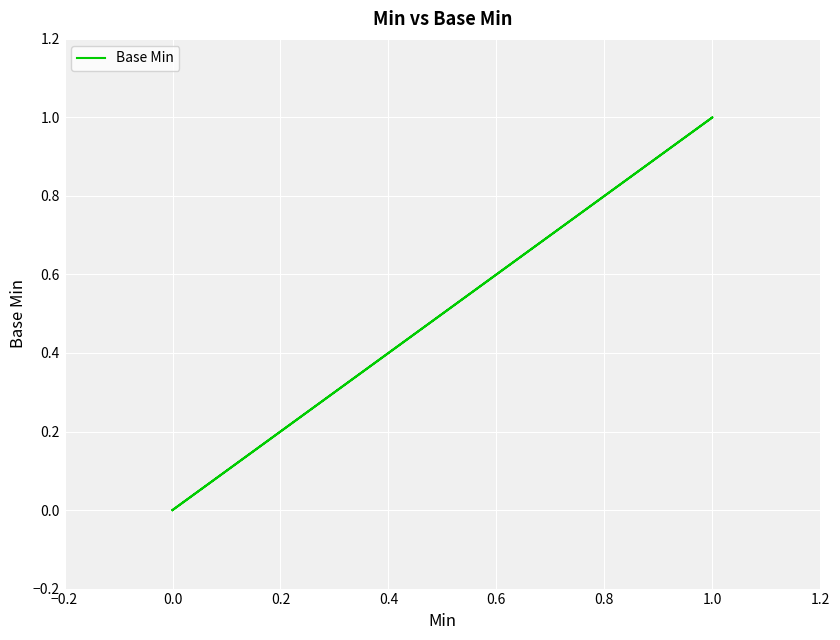

The chart shows a value of -1 at 0.0. True or false?

False